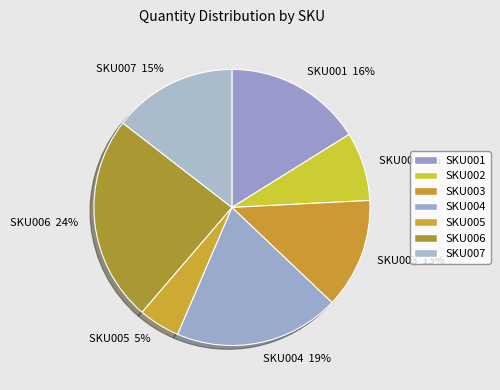

Does SKU004 account for over 50% of the chart?

No